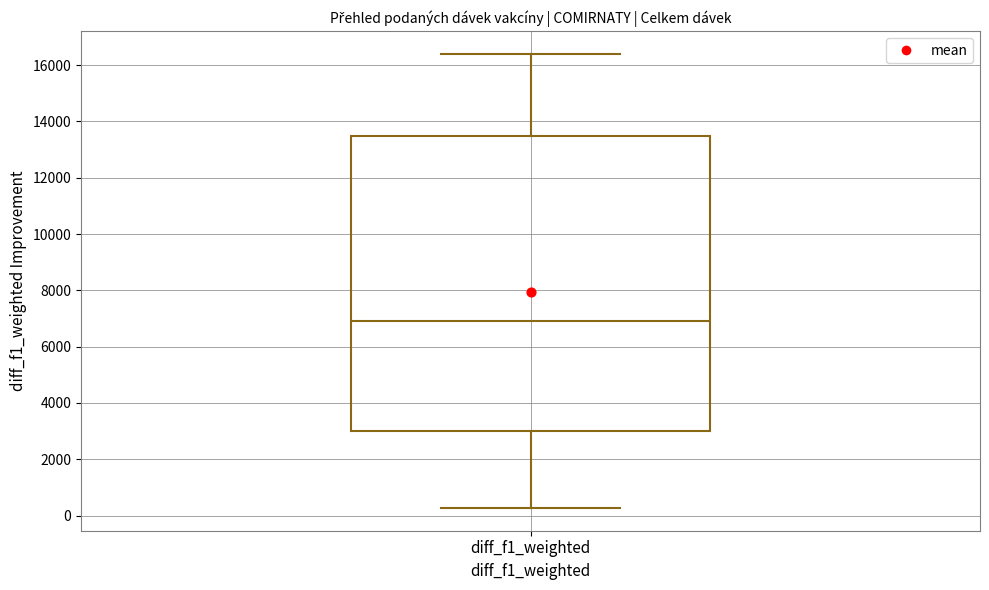

Transcribe this box plot: give where the median line is, the range the box spans, and where the two whiskers end, as read against the y-axis. The values are not printed on the chart, so give them approximately, as read against the axis.

median 7000, box 3000 to 13400, whiskers 200 to 16400